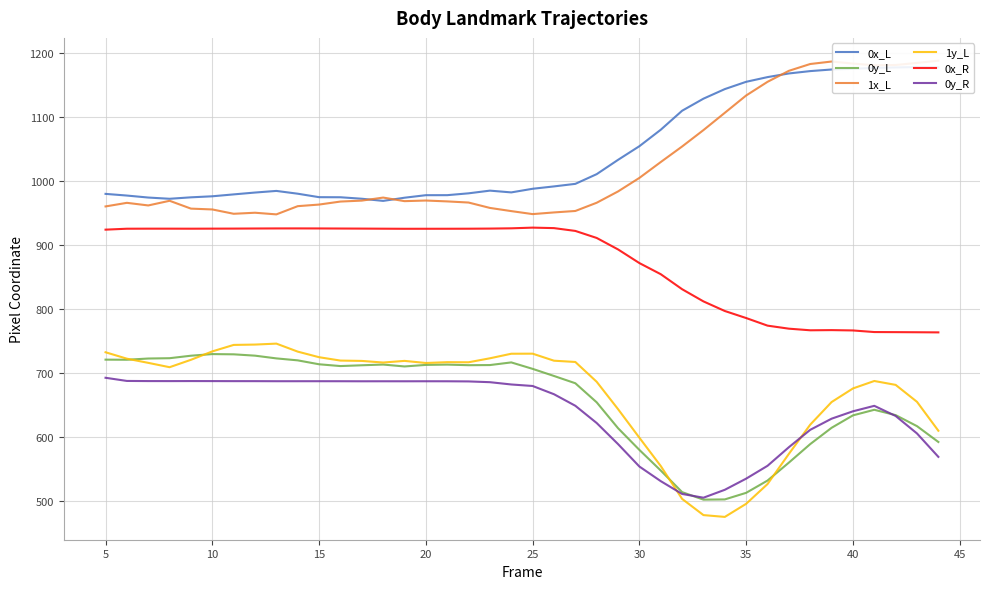

True or false: 0y_R has a value of 1130.6 at 25.

False